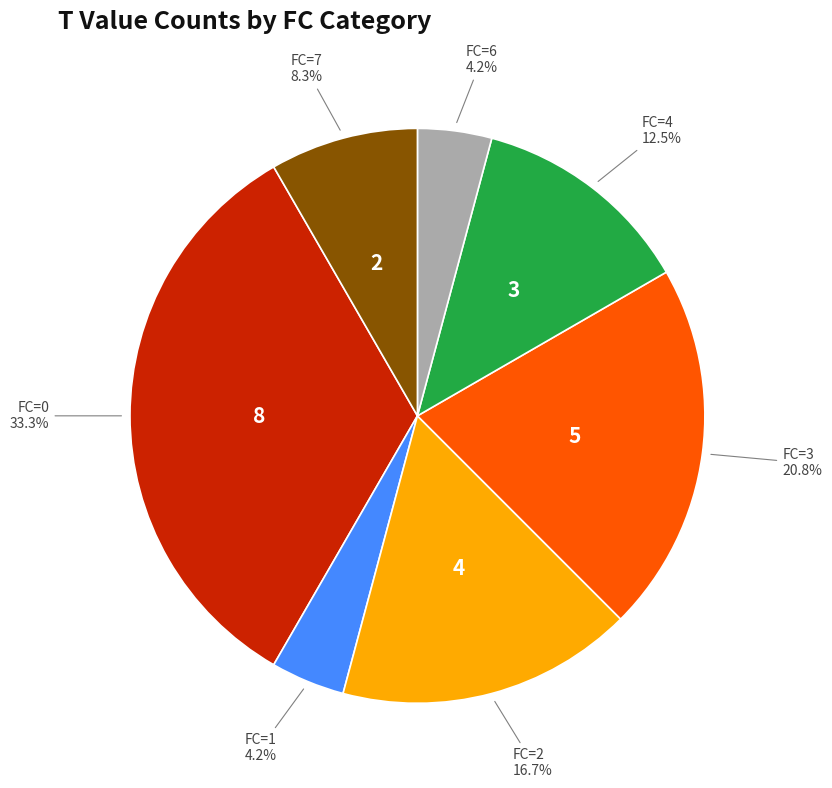

Is there any slice that represents more than half of the pie?

No